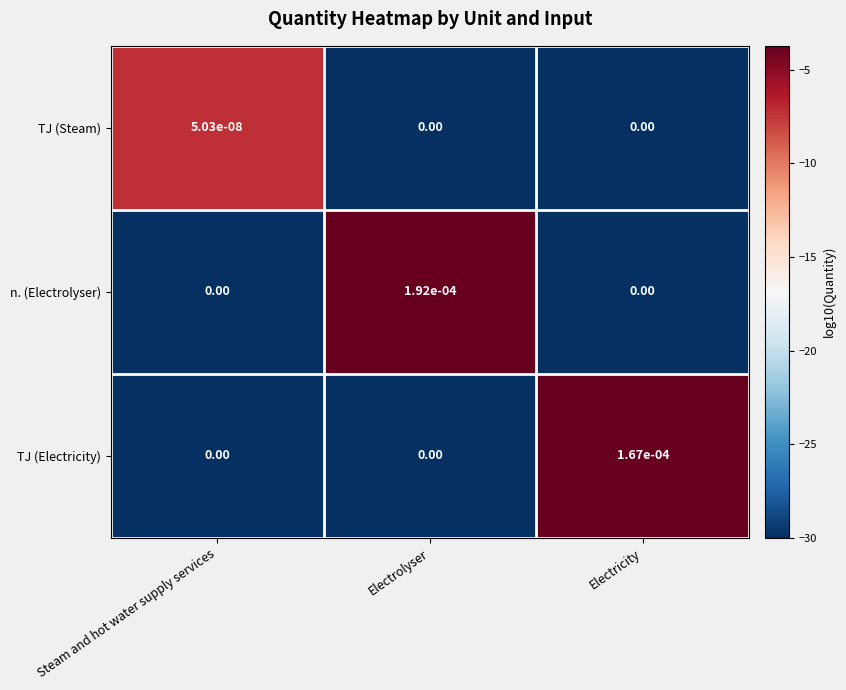

Between Steam and hot water supply services and Electrolyser, which series saw the biggest shift?

n. (Electrolyser)